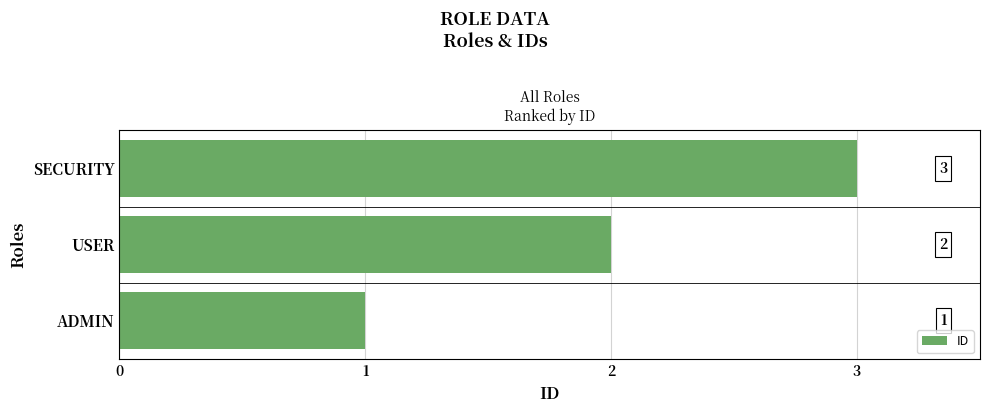

Rank the categories by value from highest to lowest.

SECURITY, USER, ADMIN